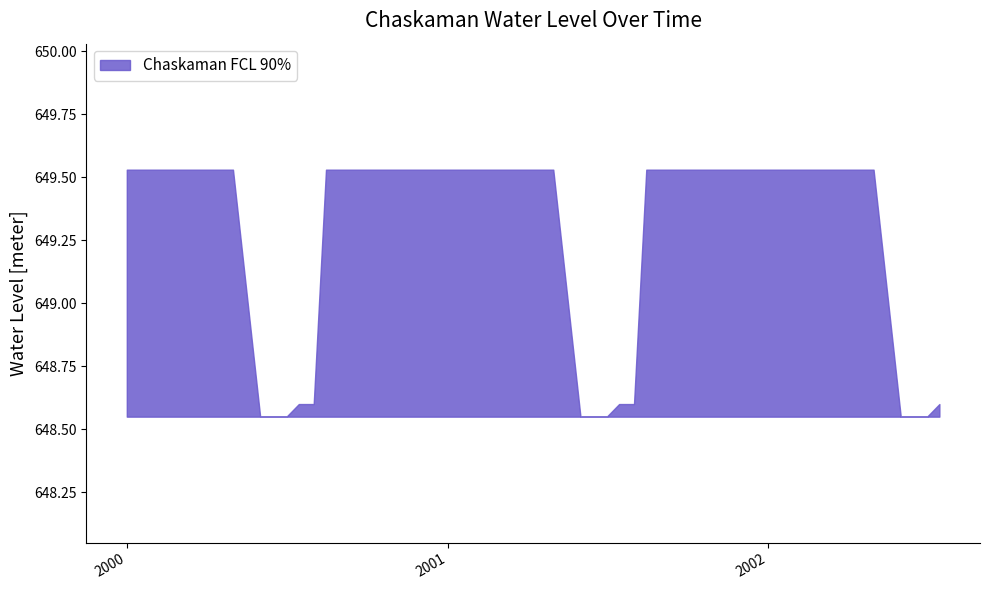

How many series are shown in this chart?

1